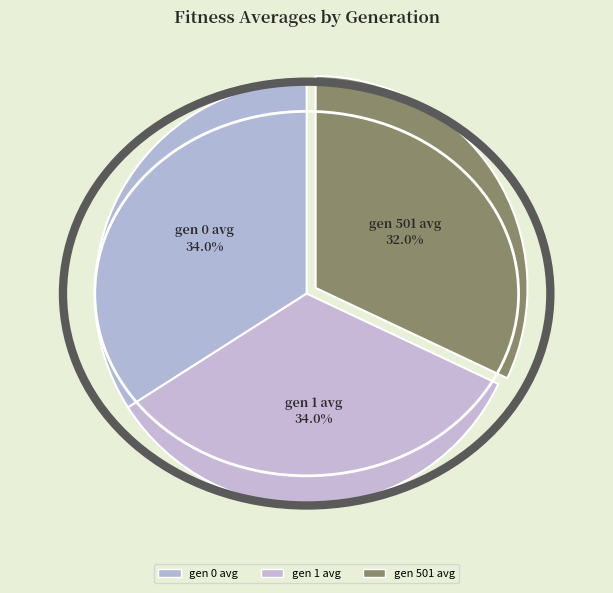

How many slices are in this pie chart?

3